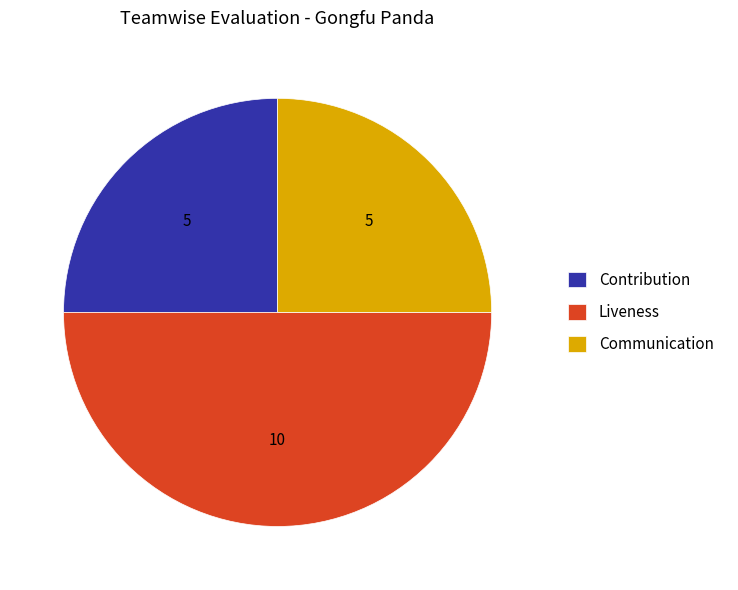

Which category has the biggest portion of the pie?

Liveness